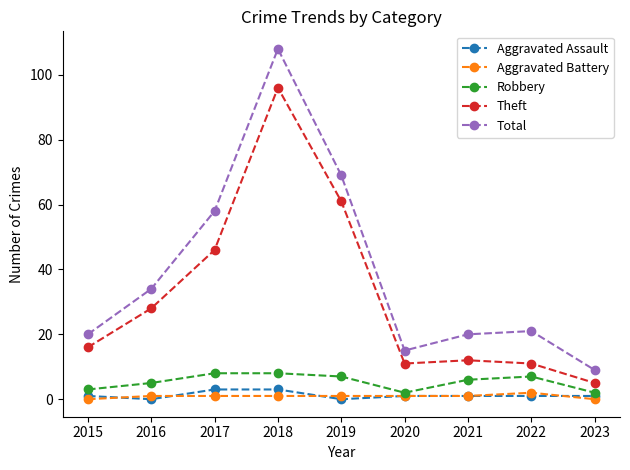

What is the difference between the Theft values at 2018 and 2022?

85